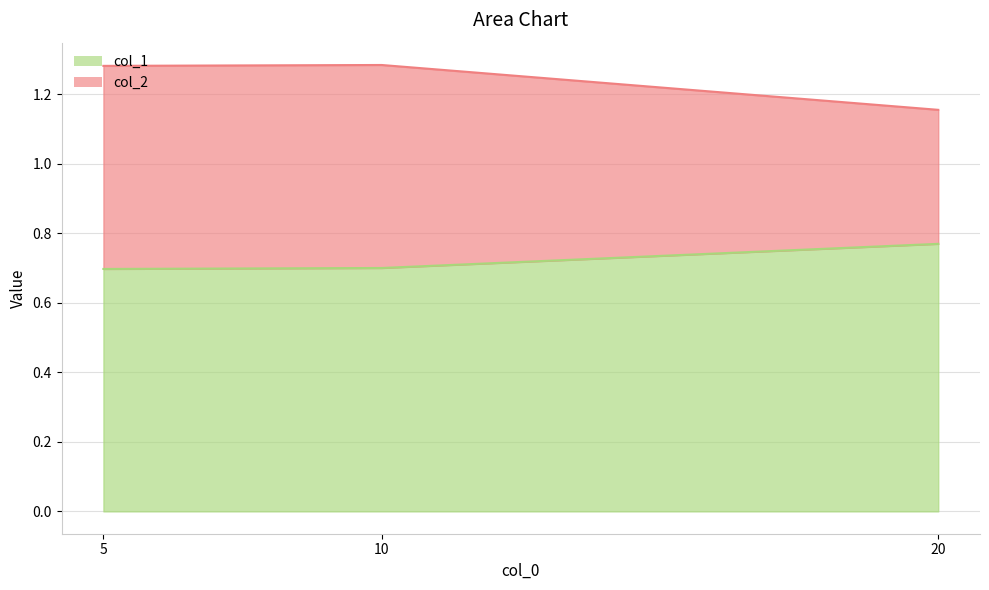

True or false: col_2 has a value of 1.3 at 10.

True